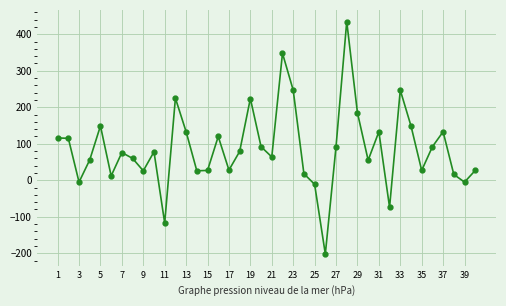

True or false: the data has more than 2 interior local peaks.

True